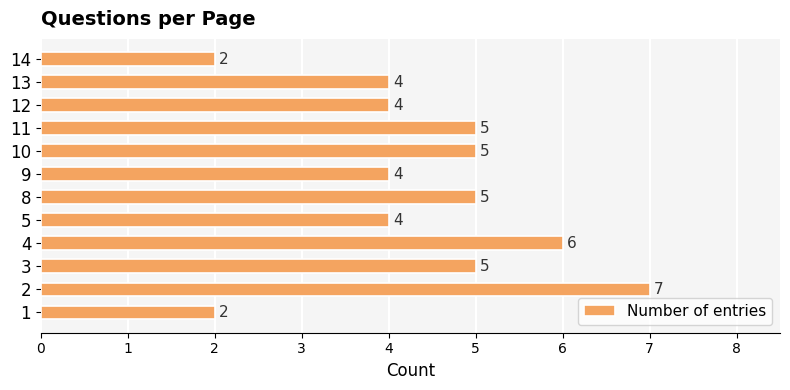

How many bars are there in total?

12